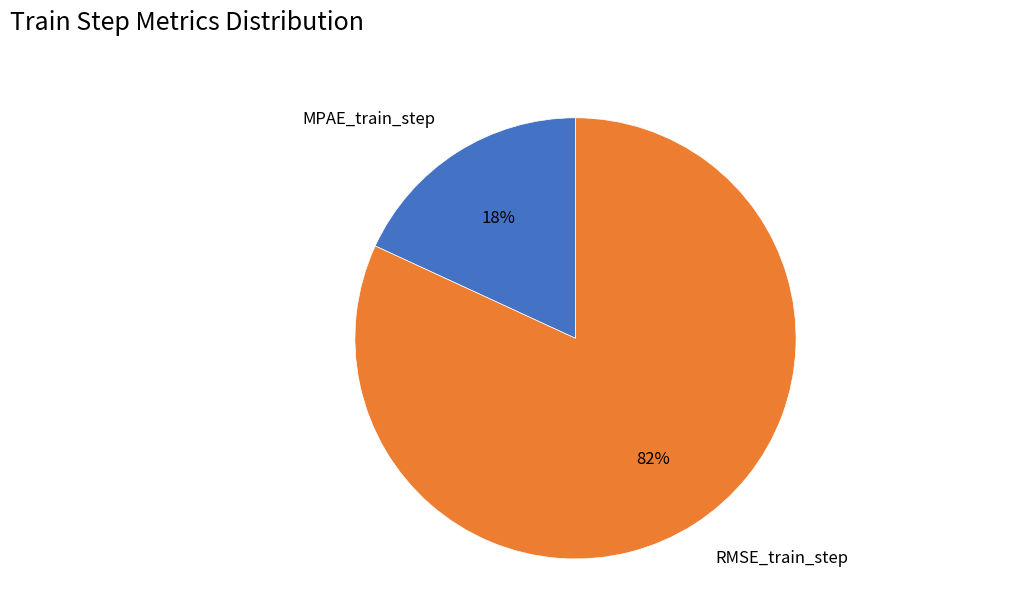

To the nearest percent, what percentage of the pie is MPAE_train_step?

18%